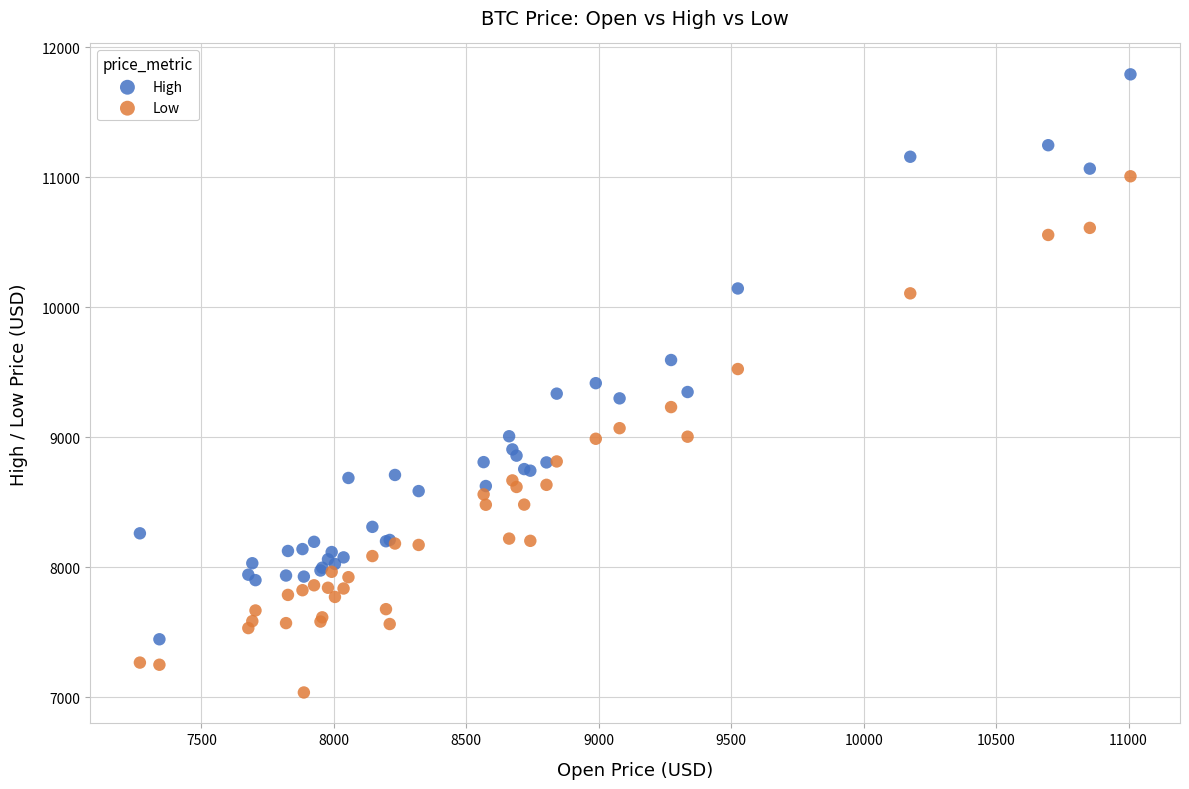

What is the X range (max minus min) for the scatter plot?

3739.2